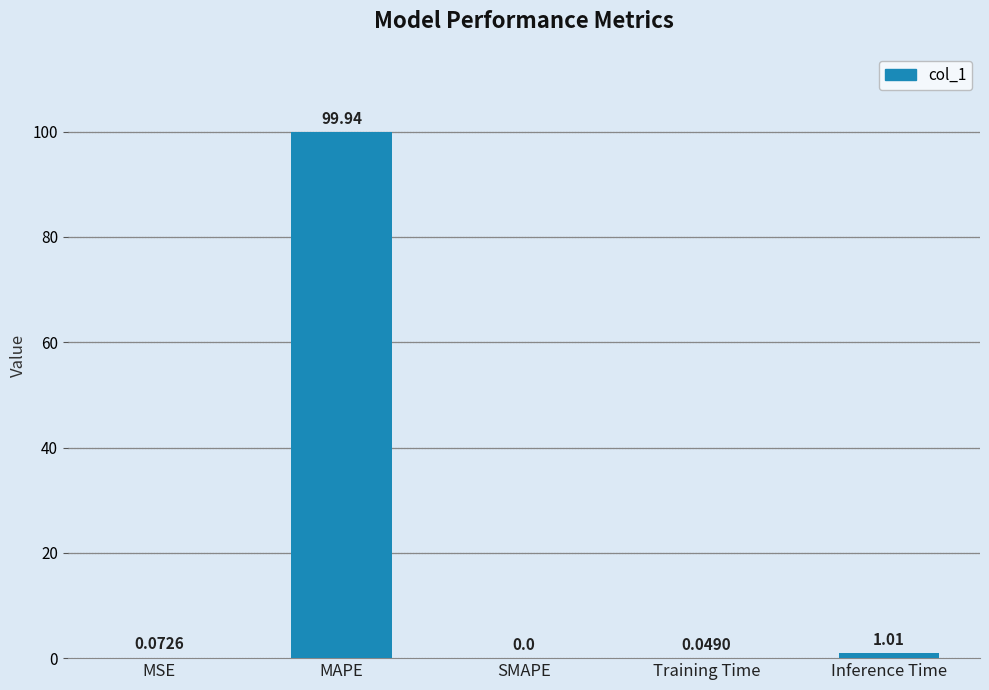

What is the sum of the values at Inference Time and MAPE?

101.0